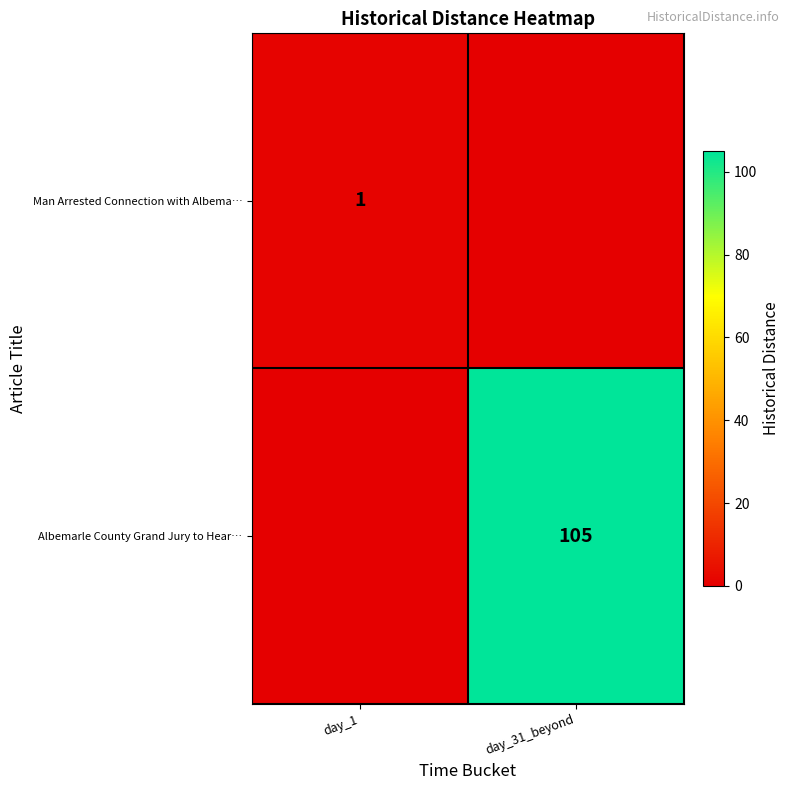

The Albemarle County Grand Jury to Hear… series shows 105 at day_31_beyond. True or false?

True